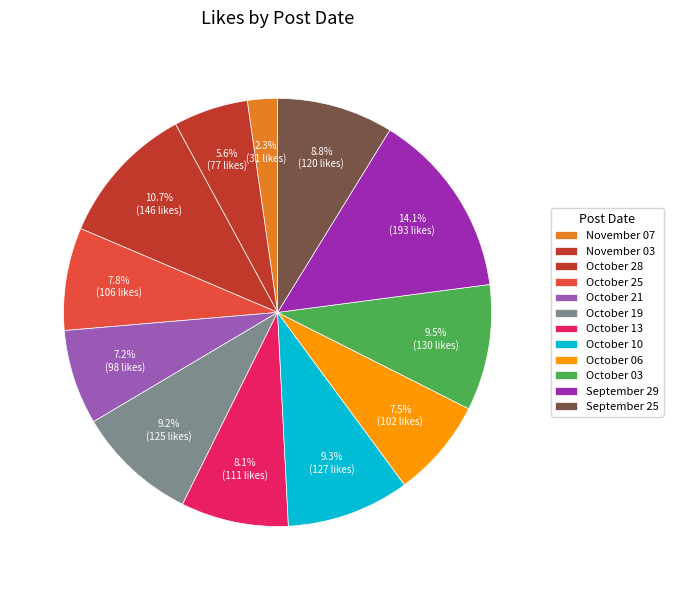

Which has a higher value, October 19 or September 25?

October 19